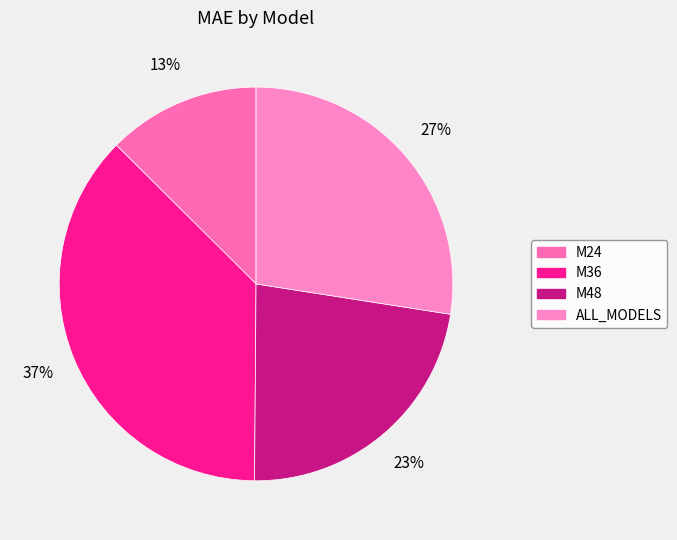

The ALL_MODELS slice represents 27% of the pie. True or false?

True